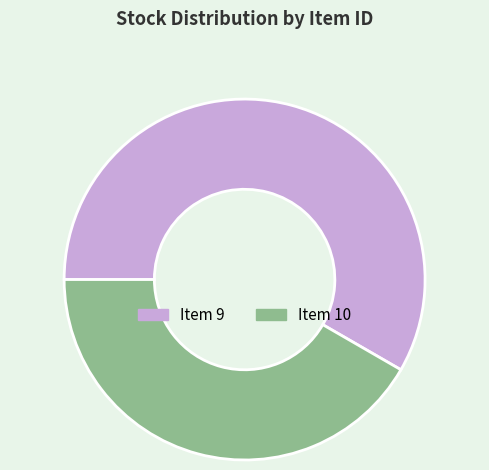

Is Item 10 the majority of the pie?

No